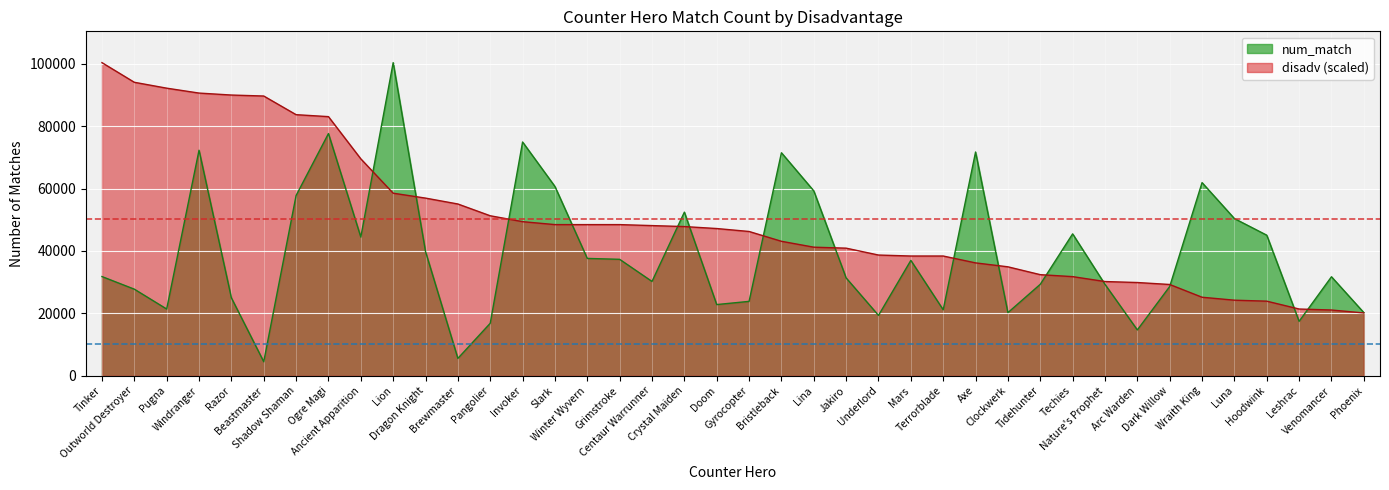

How many data points does each series have?

40